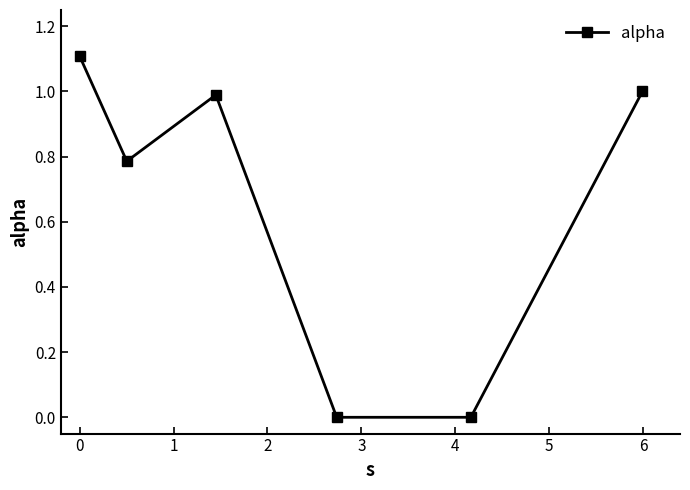

True or false: the data has more than 0 interior local peaks.

True